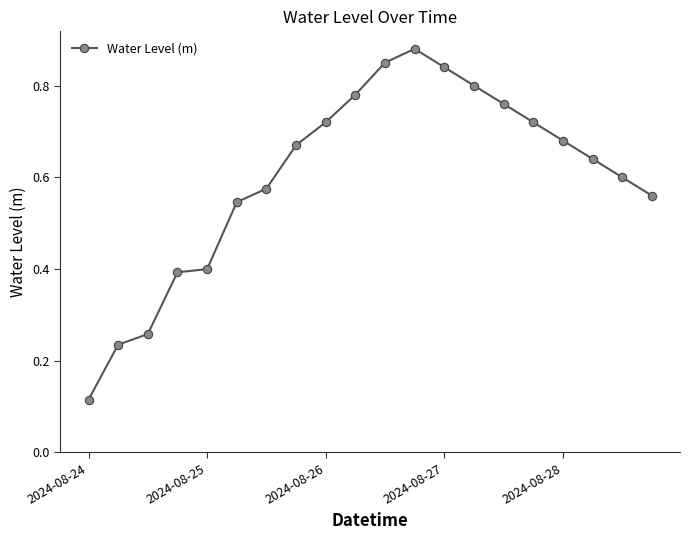

How many values are between 0 and 1?

20